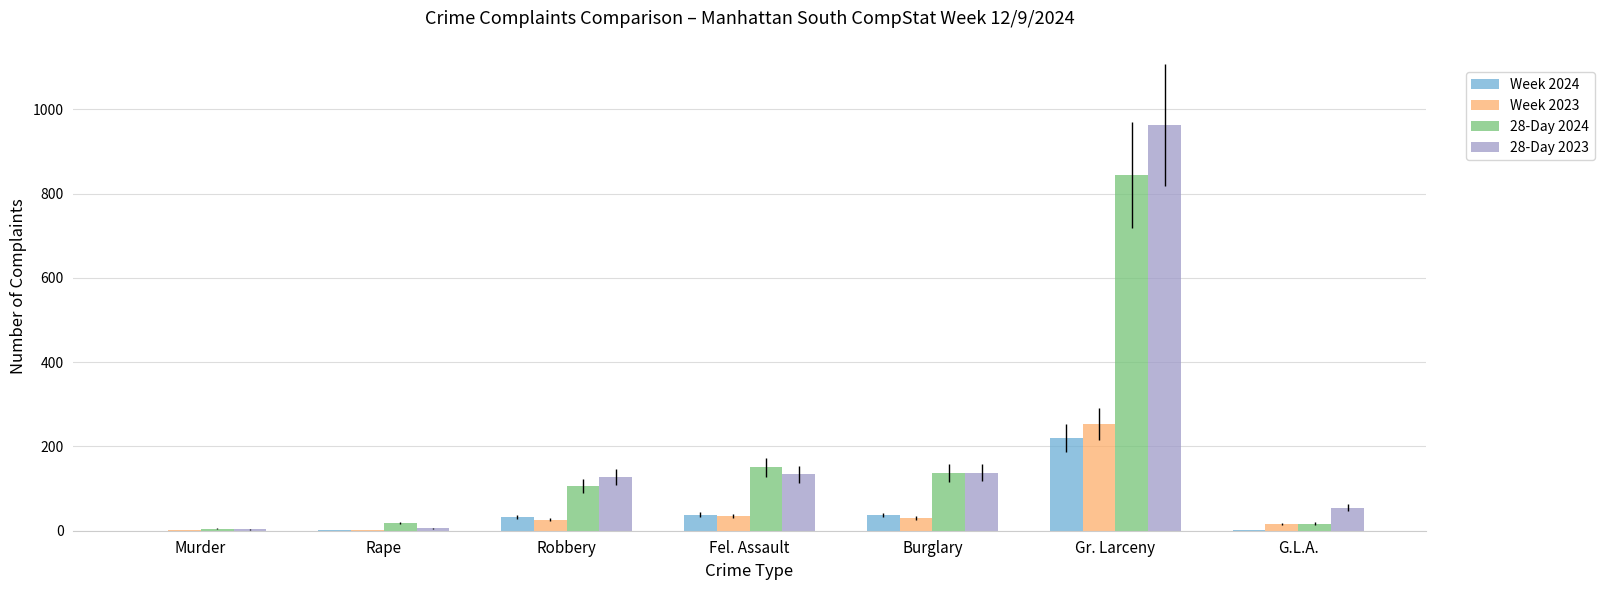

Which series has the largest range (max minus min)?

28-Day 2023